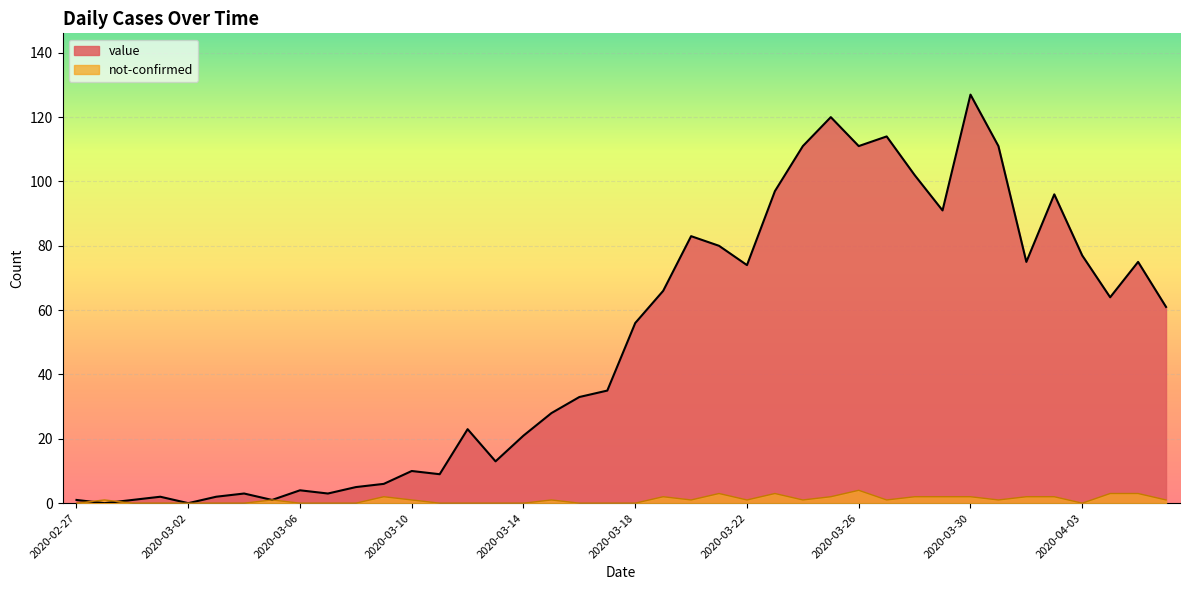

At which category is the sum across all series the highest?

2020-03-30